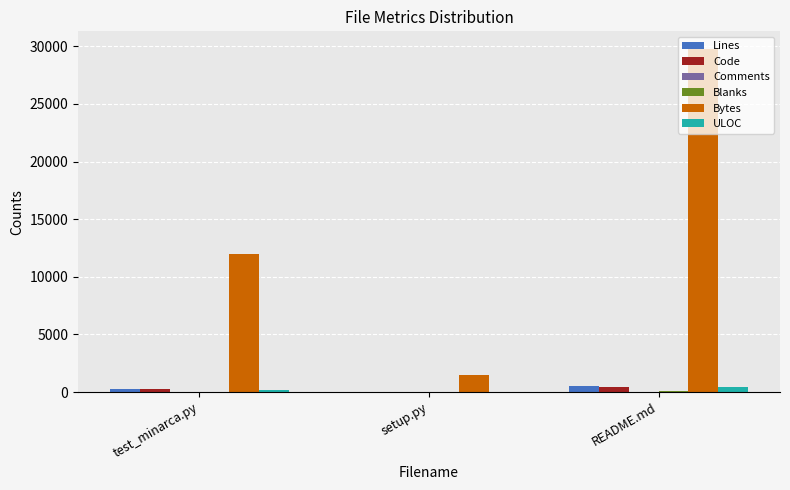

Which category has the highest value across all series?

README.md